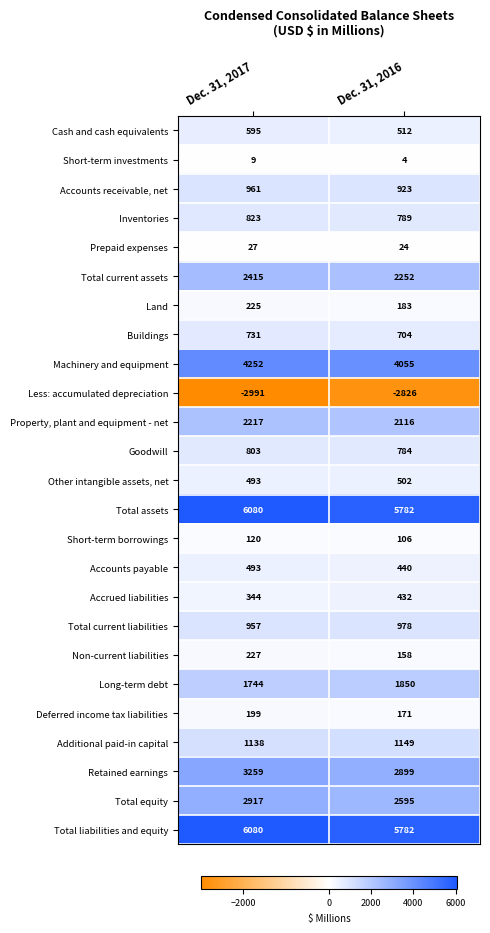

Is it true that Property, plant and equipment - net equals 1334 at Dec. 31, 2017?

False